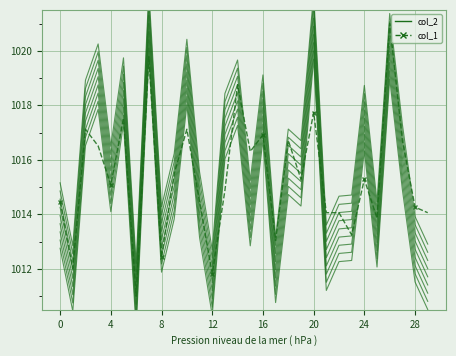

The value of col_1 at 14 is 466.6. True or false?

False